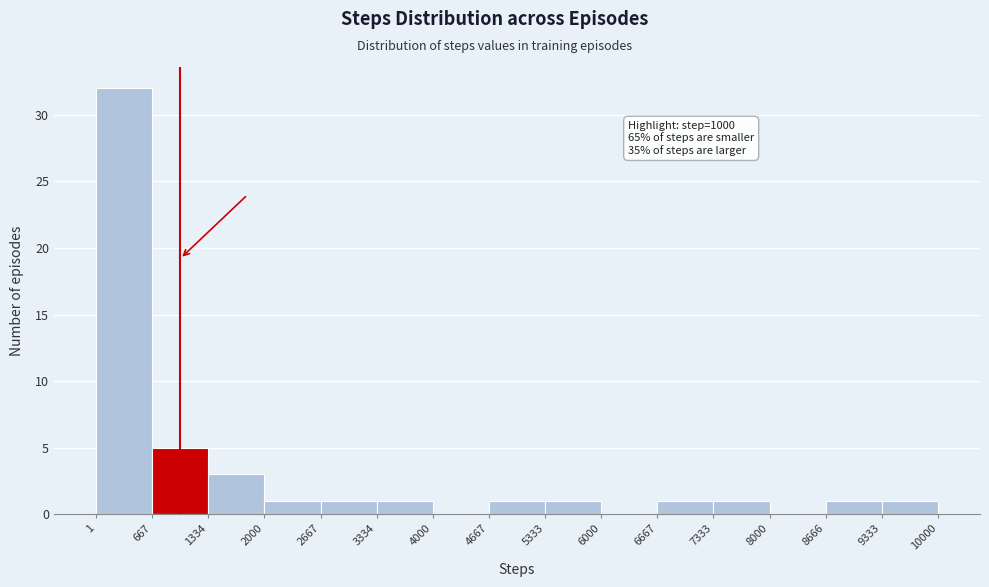

Over which range of the x-axis is the bar tallest?

1 to 667